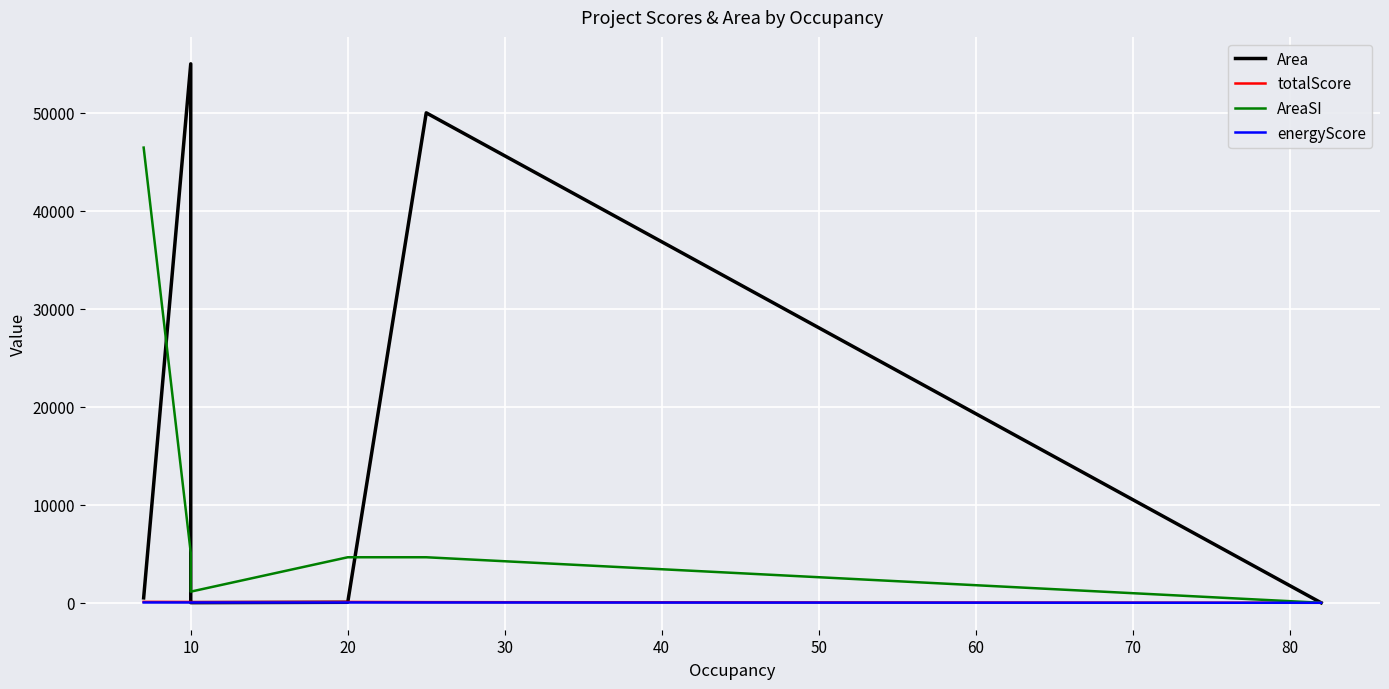

List the series in order of their peak value, lowest first.

energyScore, totalScore, AreaSI, Area